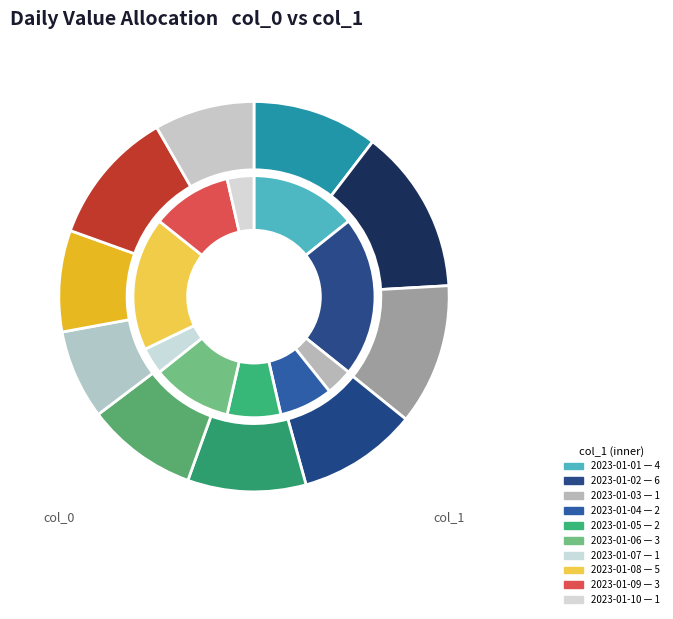

Between 2023-01-10 and 2023-01-07, which is larger?

2023-01-10